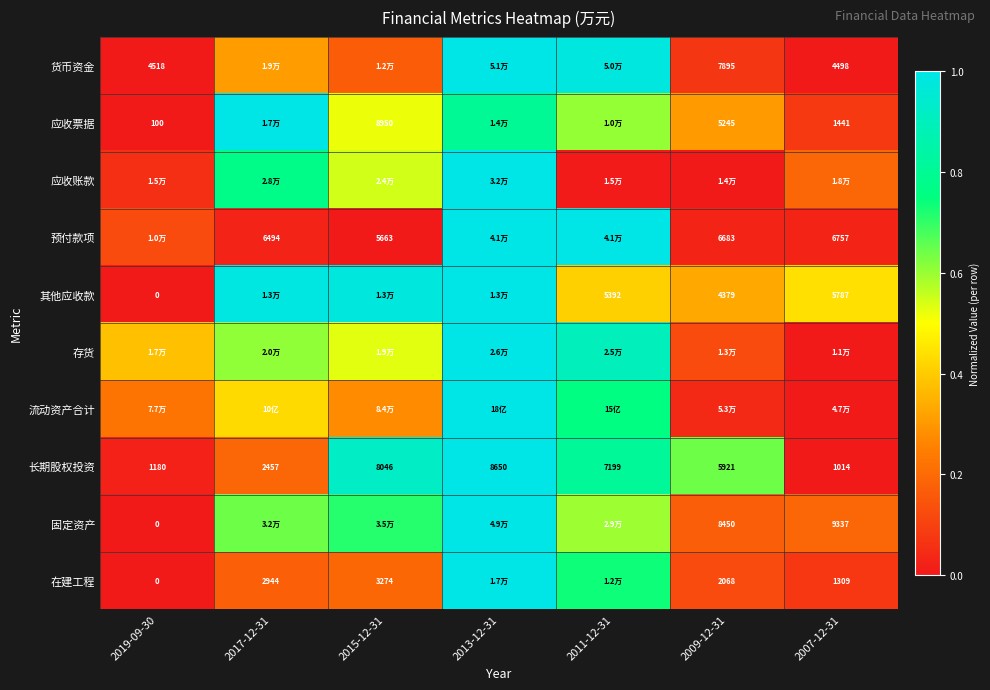

What is the difference between the highest and lowest values at 2019-09-30?

0.4